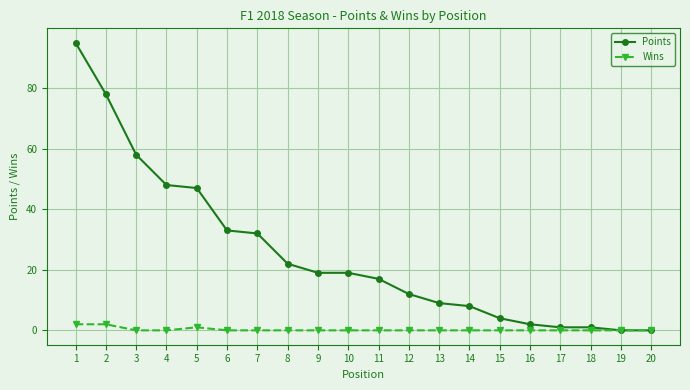

Rank the series at 4 from highest to lowest value.

Points, Wins